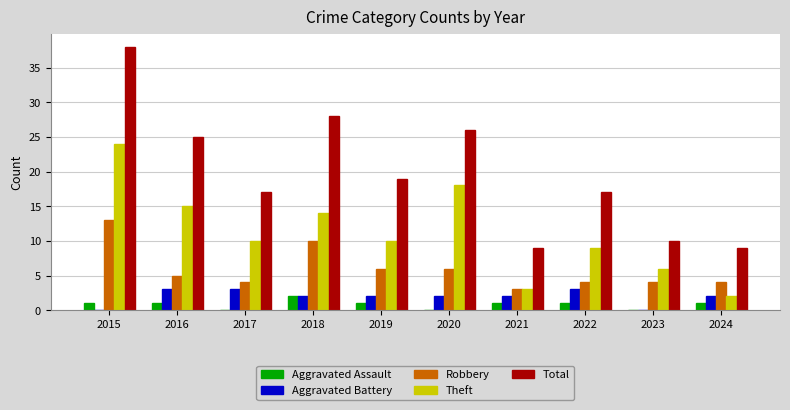

Does the chart contain stacked bars?

No